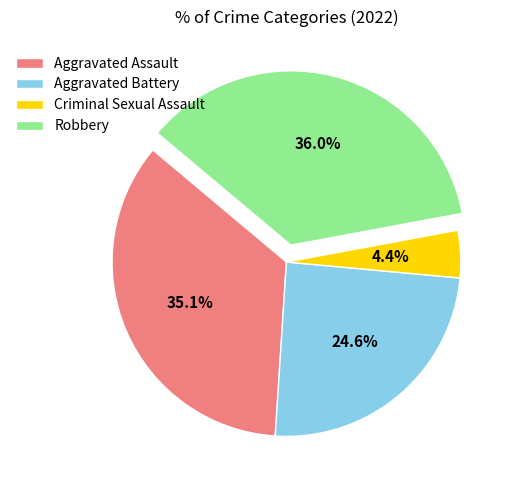

Is it true that Aggravated Battery is 16% of the pie?

False